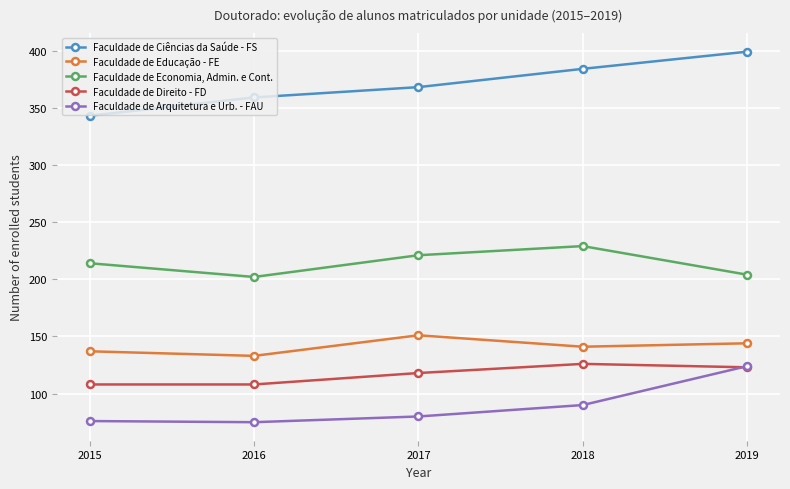

True or false: Faculdade de Ciências da Saúde - FS and Faculdade de Arquitetura e Urb. - FAU intersect in this chart.

False